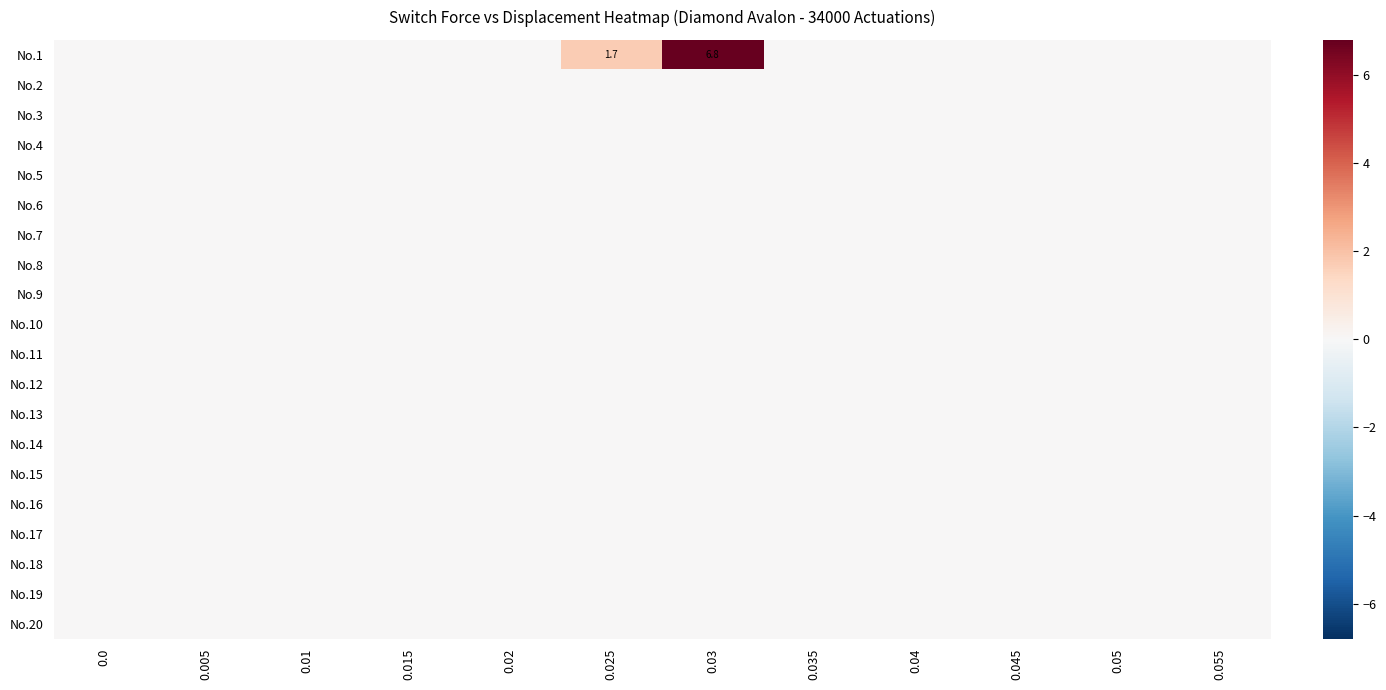

True or false: No.8 has a value of 0.0 at 0.03.

True